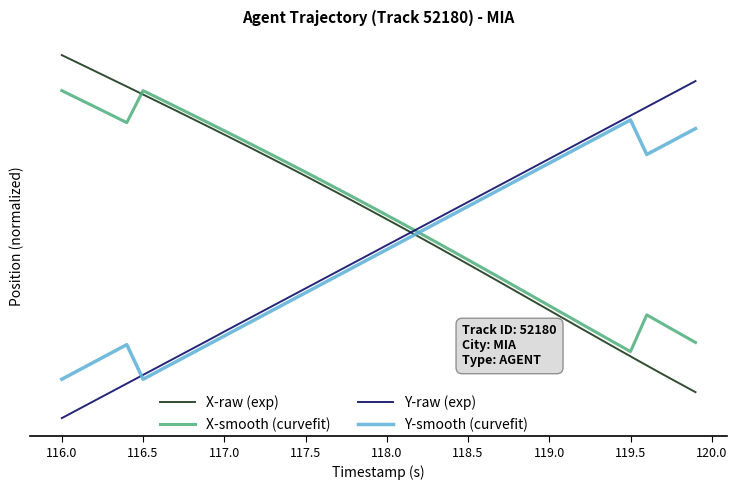

Reading right to left, transcribe all the data shown in this chart.

X-raw (exp): 73.6	73.6	73.6	73.6	73.7	73.7	73.7	73.7	73.7	73.8	73.8	73.8	73.8	73.8	73.8	73.9	73.9	73.9	73.9	73.9	73.9	74.0	74.0	74.0	74.0	74.0	74.0	74.1	74.1	74.1	74.1	74.1	74.1	74.2	74.2	74.2	74.2	74.2	74.2	74.2
X-smooth (curvefit): 73.7	73.7	73.7	73.7	73.7	73.7	73.7	73.7	73.7	73.8	73.8	73.8	73.8	73.8	73.8	73.9	73.9	73.9	73.9	73.9	74.0	74.0	74.0	74.0	74.0	74.0	74.1	74.1	74.1	74.1	74.1	74.1	74.1	74.2	74.2	74.1	74.1	74.1	74.2	74.2
Y-raw (exp): 74.2	74.2	74.2	74.1	74.1	74.1	74.1	74.1	74.1	74.0	74.0	74.0	74.0	74.0	74.0	73.9	73.9	73.9	73.9	73.9	73.9	73.8	73.8	73.8	73.8	73.8	73.8	73.7	73.7	73.7	73.7	73.7	73.7	73.6	73.6	73.6	73.6	73.6	73.6	73.5
Y-smooth (curvefit): 74.1	74.1	74.1	74.1	74.1	74.1	74.1	74.1	74.1	74.0	74.0	74.0	74.0	74.0	74.0	73.9	73.9	73.9	73.9	73.9	73.9	73.8	73.8	73.8	73.8	73.8	73.8	73.7	73.7	73.7	73.7	73.7	73.7	73.6	73.6	73.7	73.7	73.7	73.6	73.6